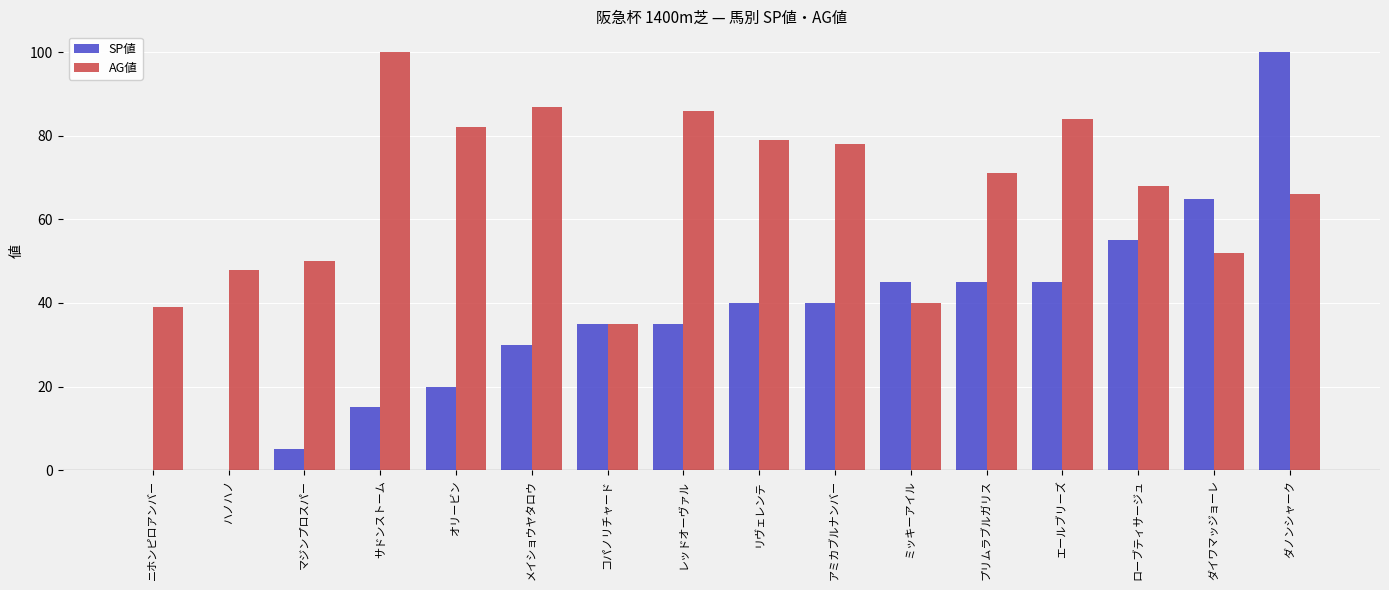

Between ニホンピロアンバー and ローブティサージュ, which series saw the biggest shift?

SP値